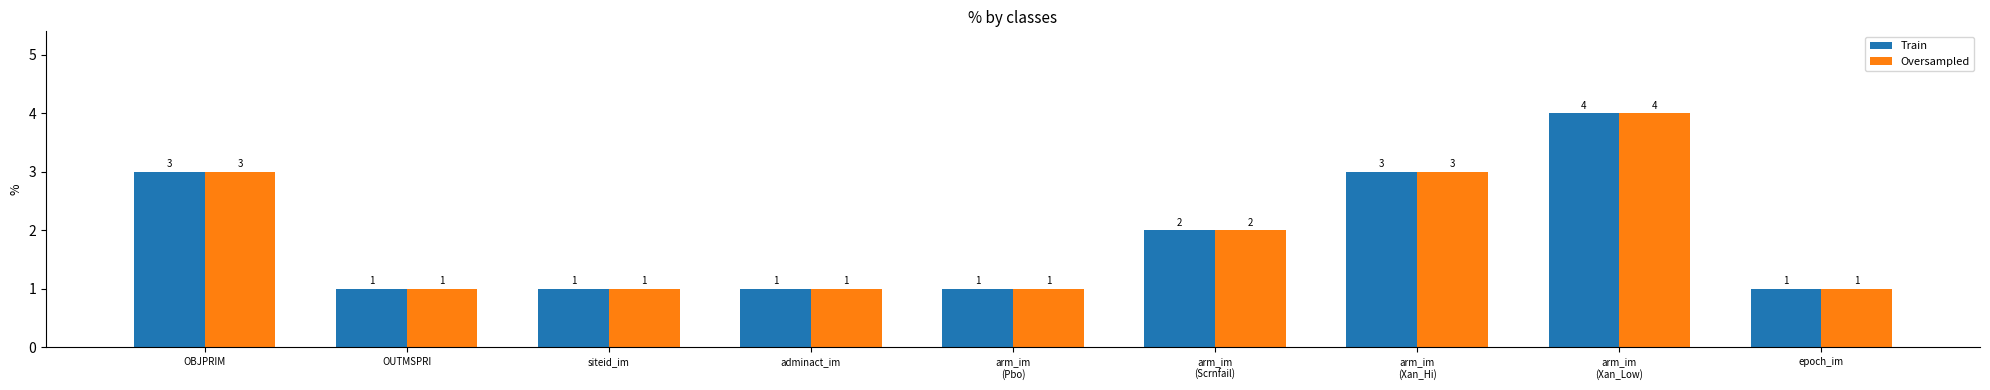

What is the minimum value for Train?

1